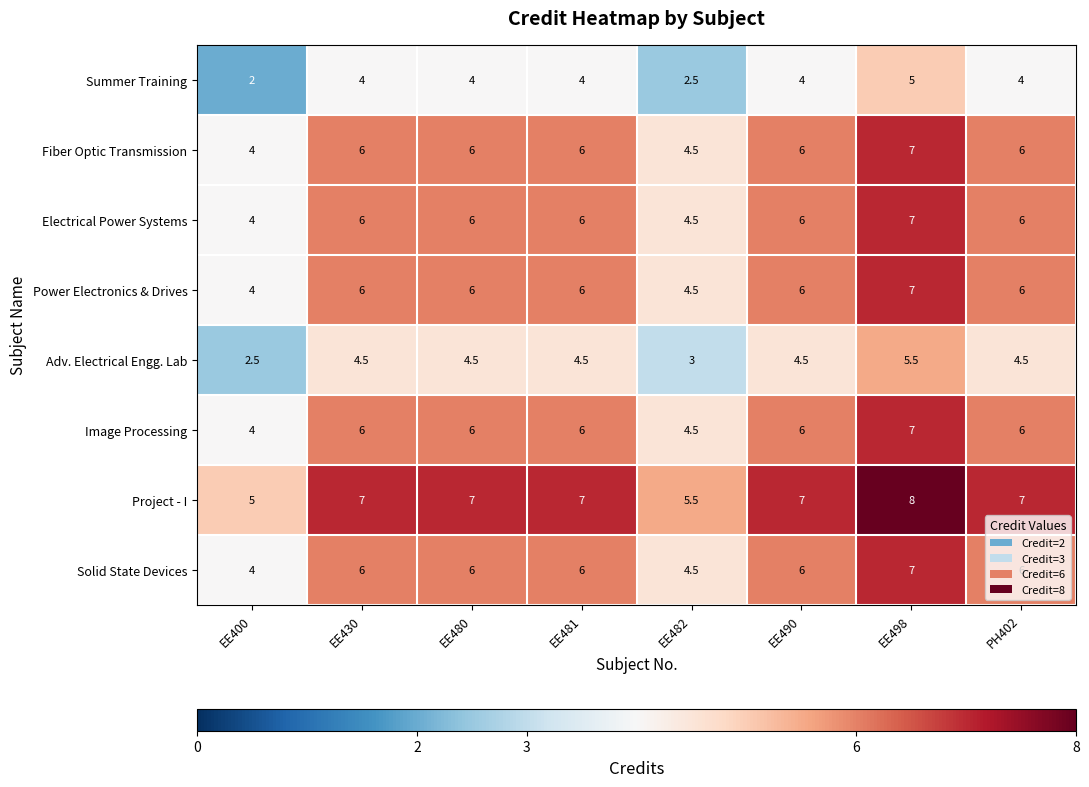

What is the average value of the Summer Training series?

3.7